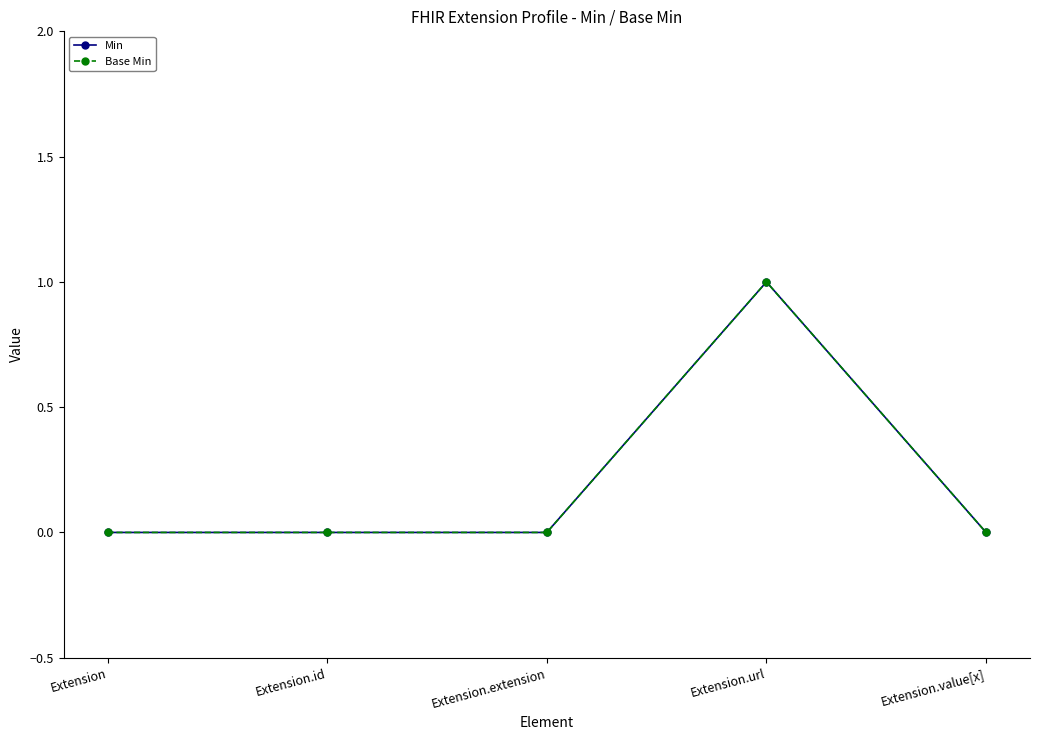

Is this an area chart (filled region under the line)?

No